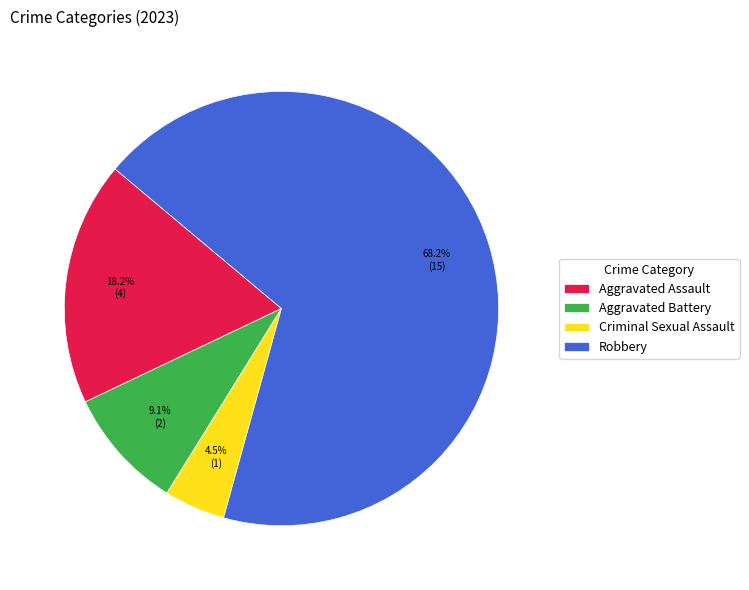

Is the sum of Aggravated Battery and Robbery greater than half?

Yes